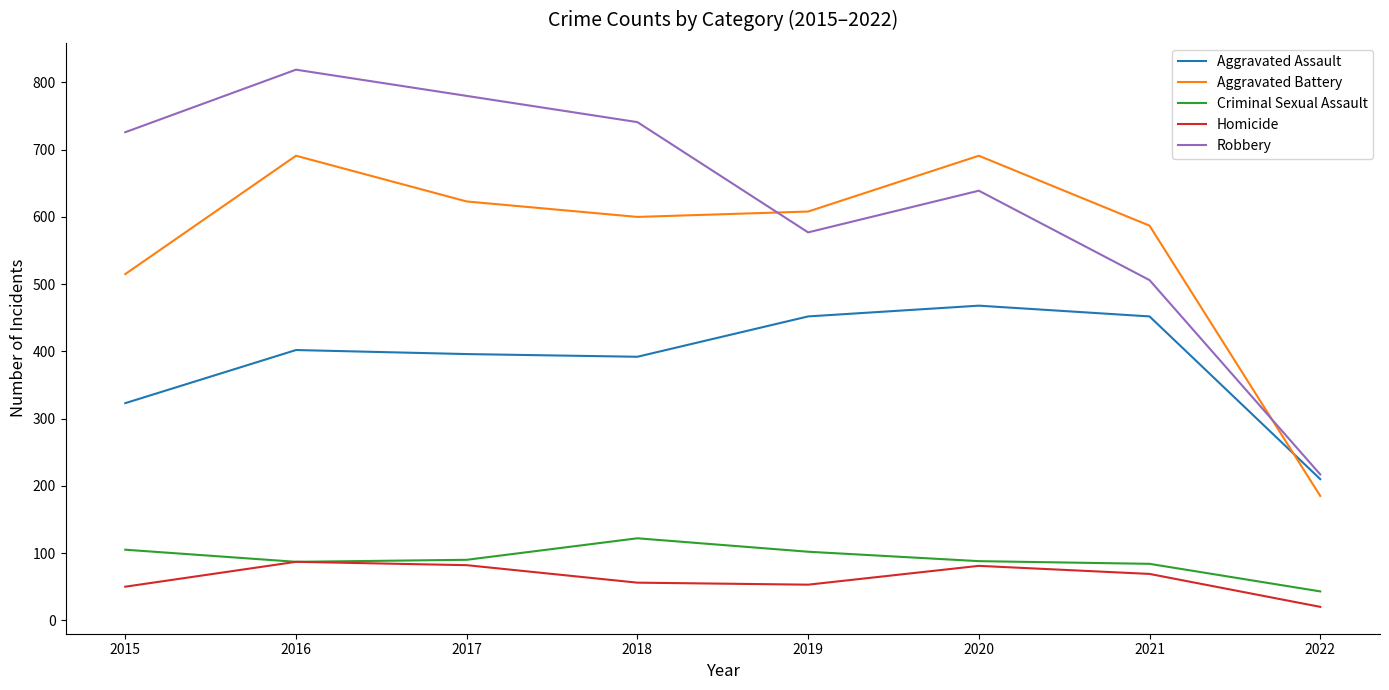

Does the chart have visible grid lines?

No